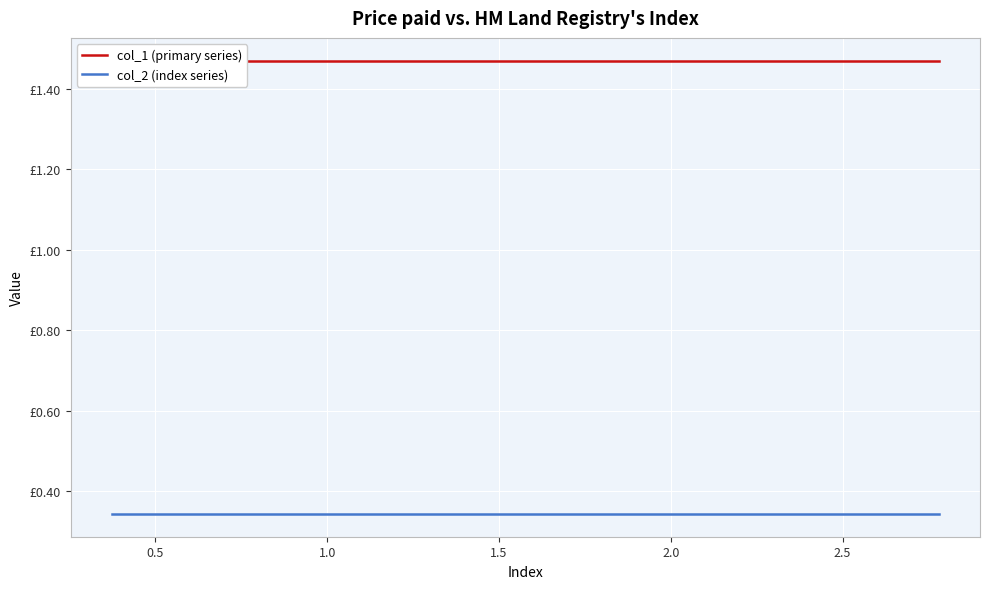

What are all the series names shown in the legend?

col_1 (primary series), col_2 (index series)